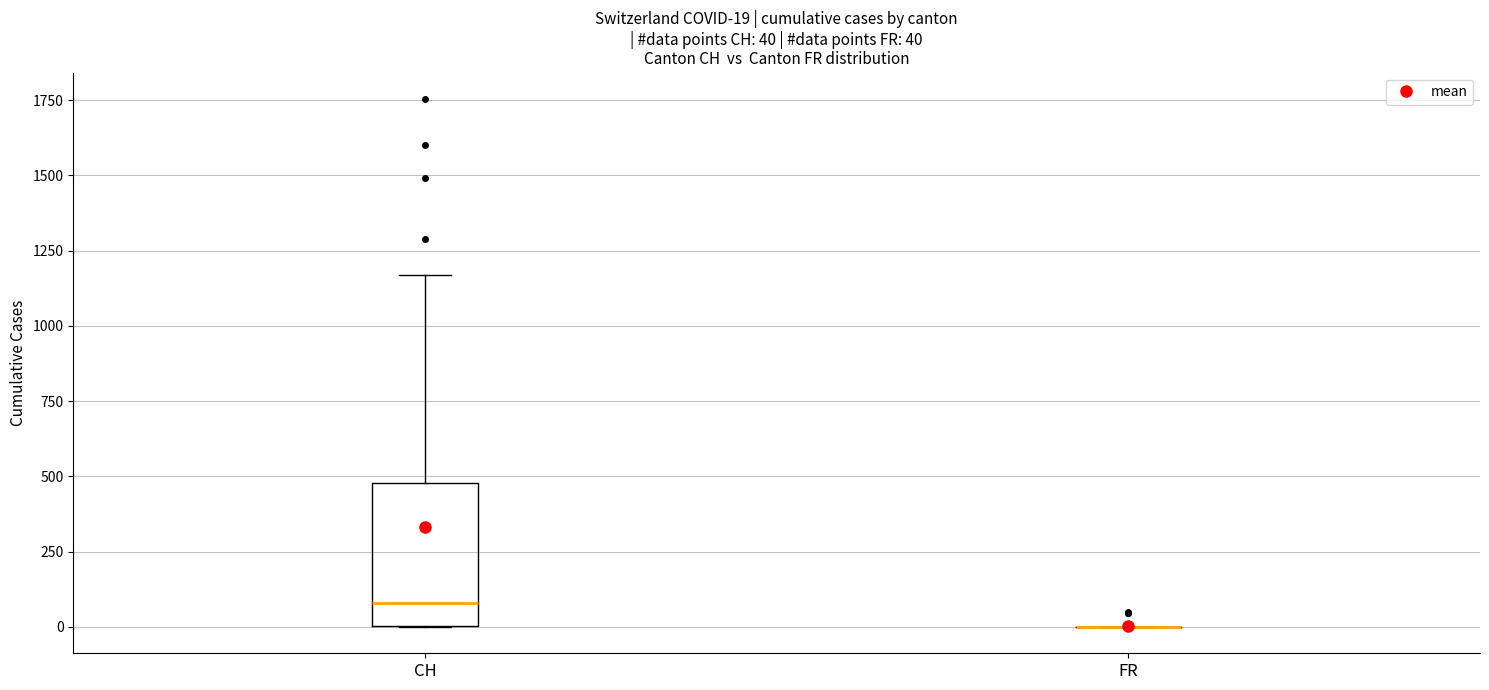

Comparing the boxes themselves (not the whiskers), which one is the tallest?

CH